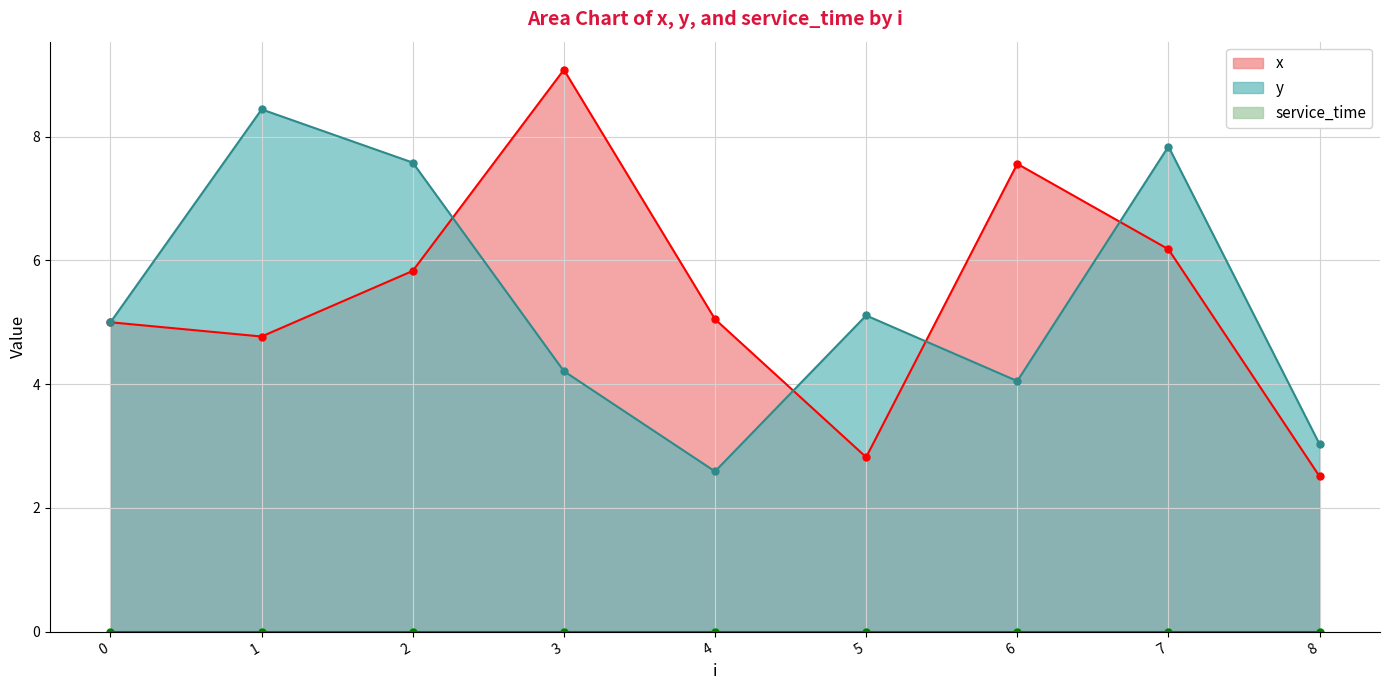

Between 5 and 4, which is larger?

4